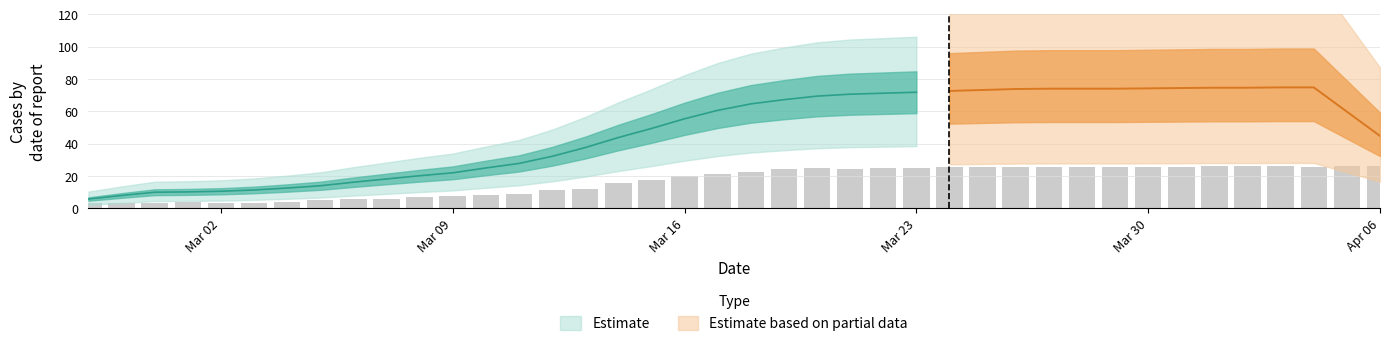

True or false: the data shows 17.8 at 2020-03-15.

True